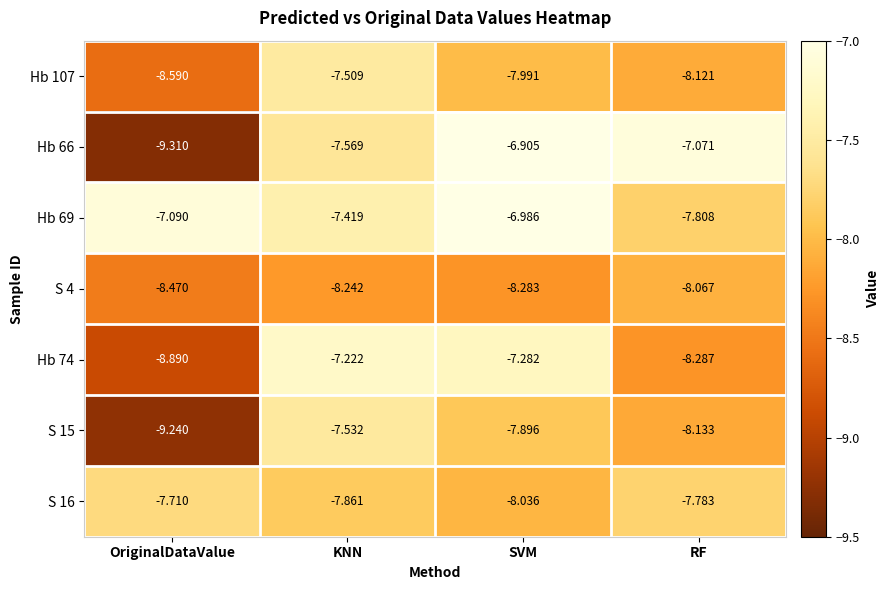

Rank the categories by S 16 value from highest to lowest.

OriginalDataValue, RF, KNN, SVM